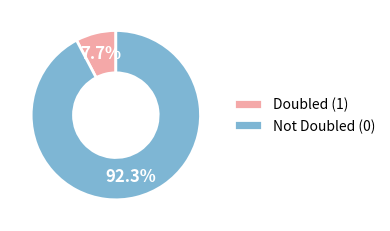

How many segments does this pie chart have?

2